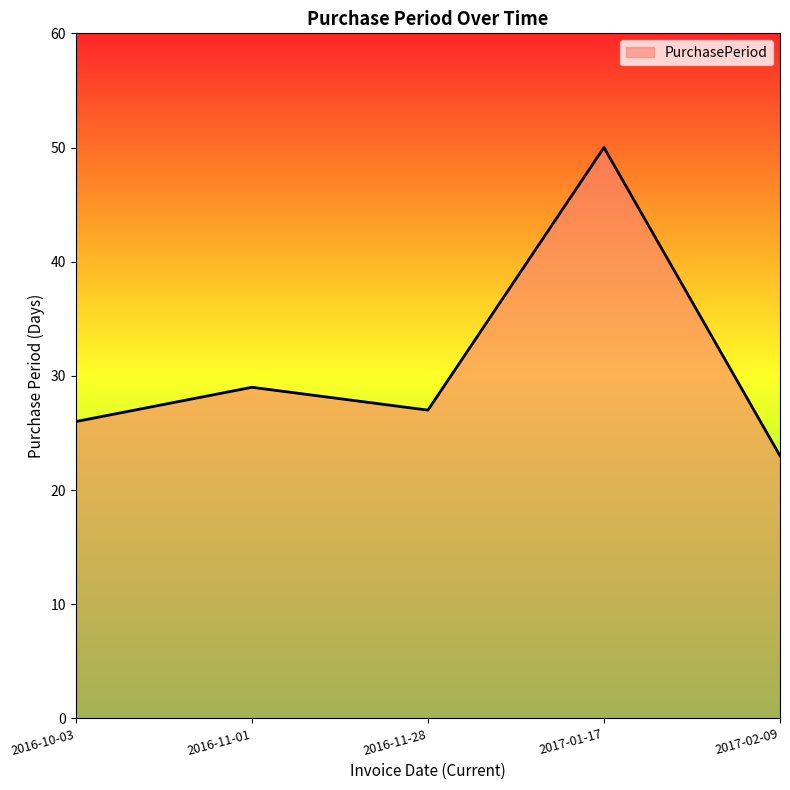

What position from the left is 2017-02-09?

5